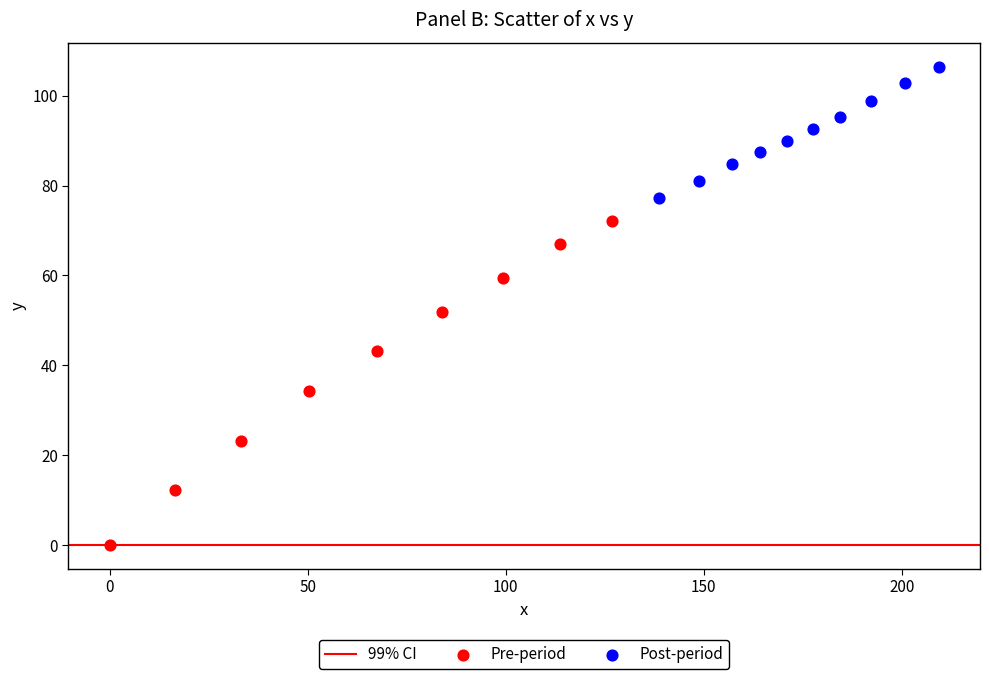

Which series reaches the minimum Y coordinate?

Pre-period